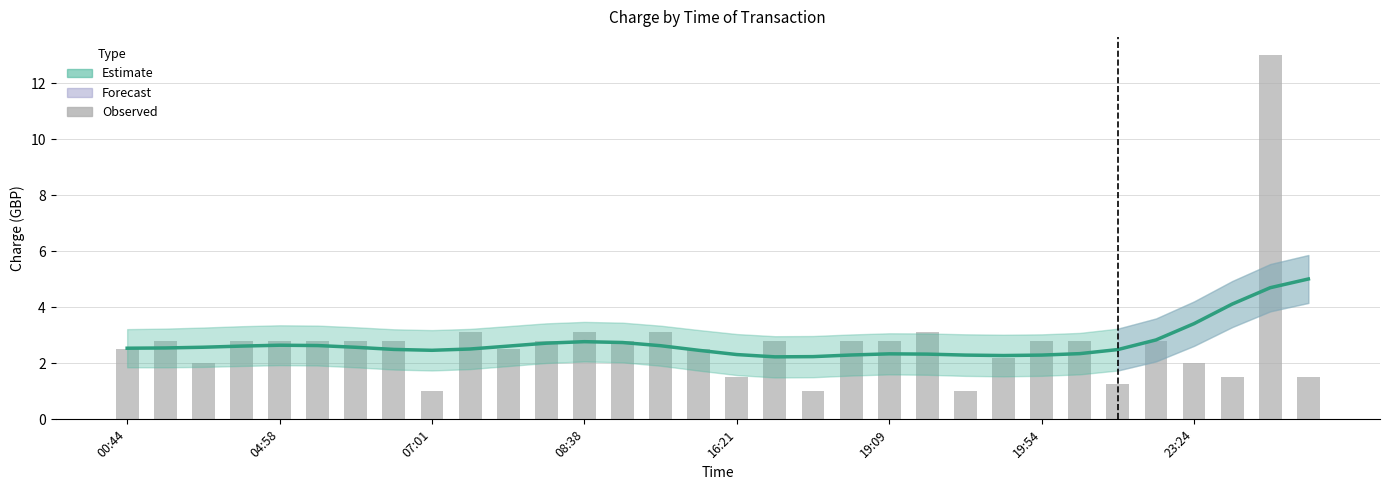

What is the spread (max minus min) of values at 08:38?

0.3